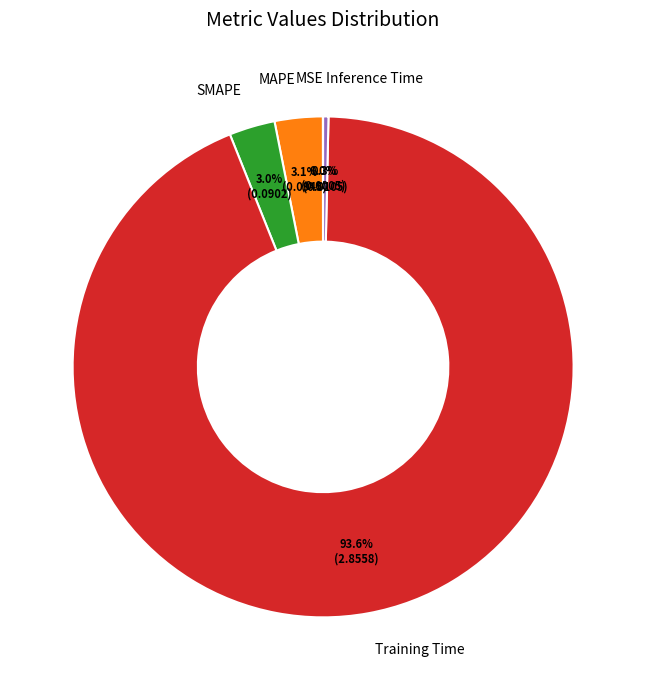

Which has a higher value, MAPE or Training Time?

Training Time